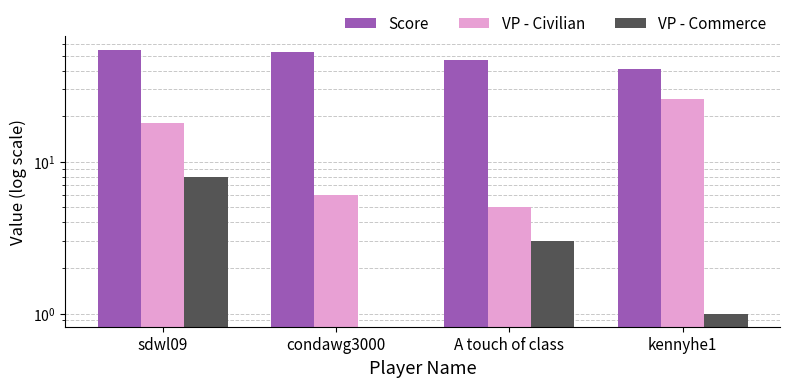

True or false: VP - Commerce has a value of 1 at kennyhe1.

True